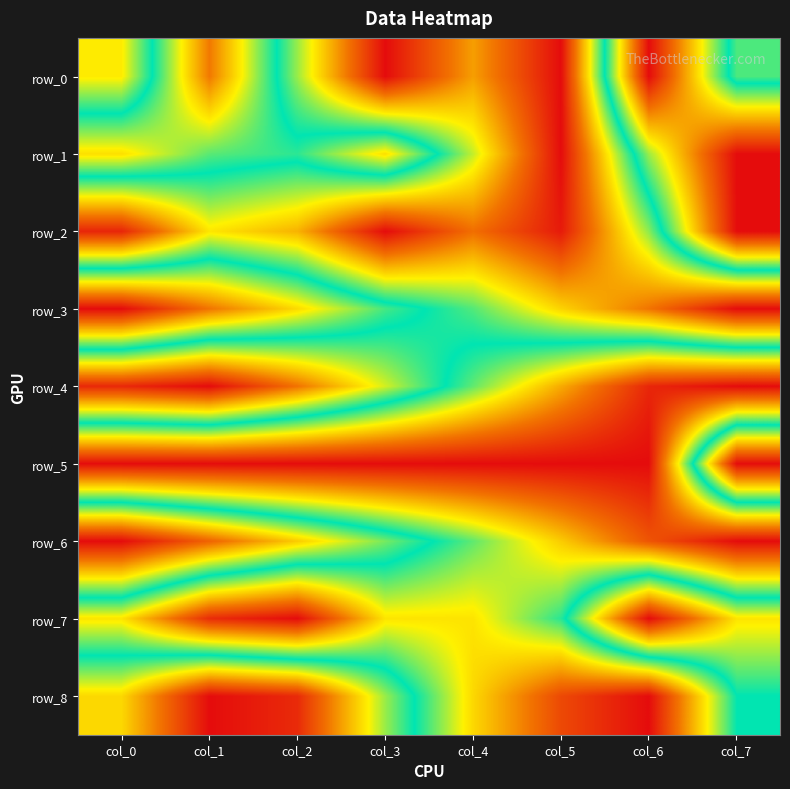

Reading left to right, what are all the values shown in this chart?

row_0: 0.3	0.8	0.4	0.0	0.2	0.0	1.0	0.5
row_1: 0.7	0.6	0.5	0.7	0.4	0.0	0.6	1.0
row_2: 0.0	0.3	0.3	0.0	0.2	0.0	0.4	1.0
row_3: 1.0	0.8	0.7	0.5	0.4	0.3	0.2	0.0
row_4: 0.0	0.0	0.2	0.4	0.6	0.8	1.0	1.0
row_5: 1.0	1.0	1.0	1.0	1.0	1.0	1.0	0.0
row_6: 0.0	0.1	0.3	0.4	0.6	0.7	0.9	1.0
row_7: 0.7	0.9	1.0	0.7	0.7	0.5	0.0	0.3
row_8: 0.3	0.0	0.1	0.4	0.7	0.9	1.0	0.5